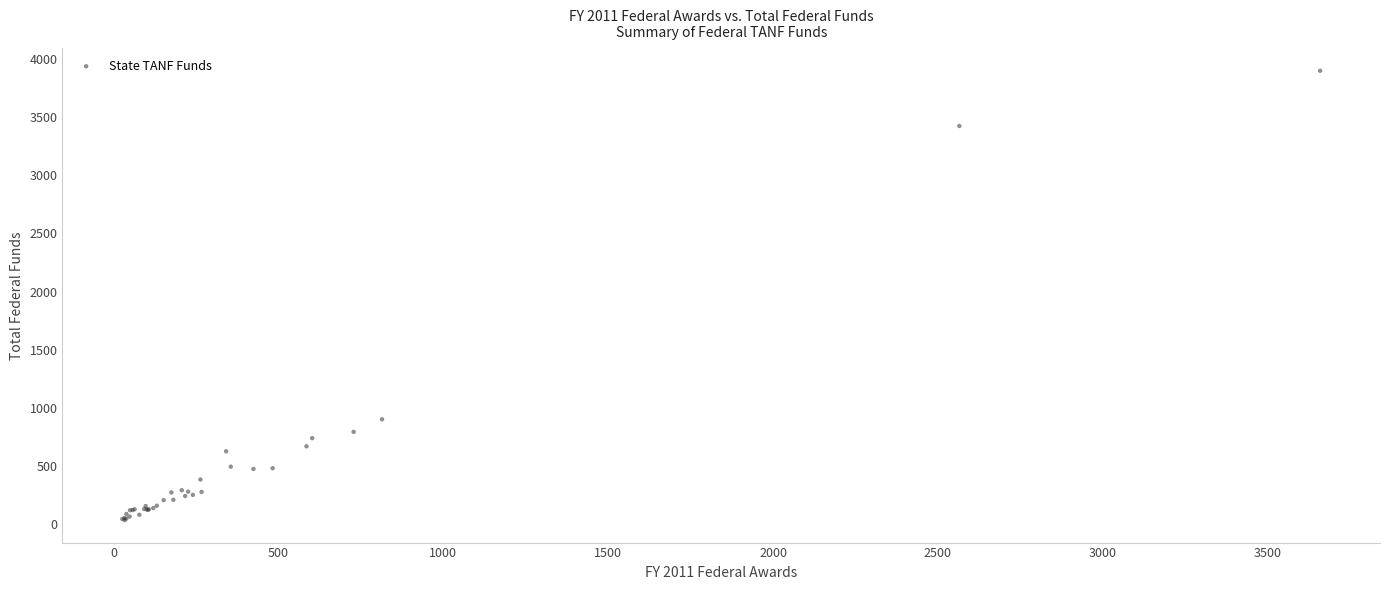

What Y value in the scatter plot is closest to 1966?

902.9